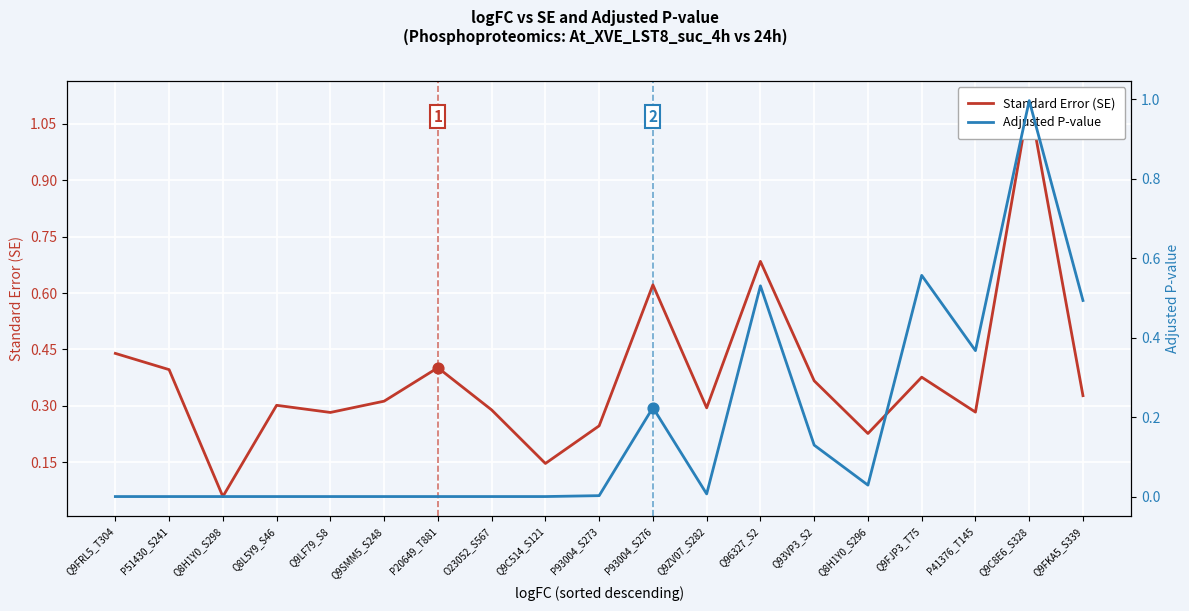

Which series has the widest spread of Y values?

Standard Error (SE)